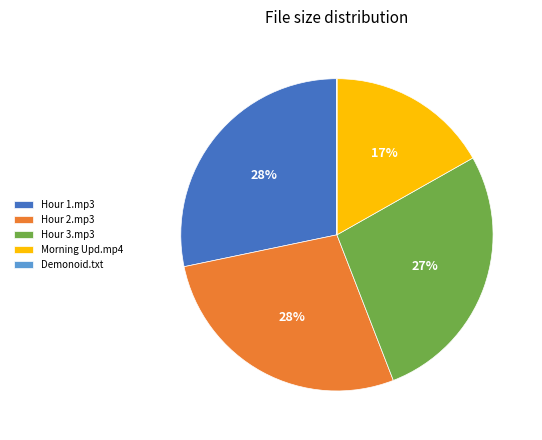

Does any single category account for the majority?

No